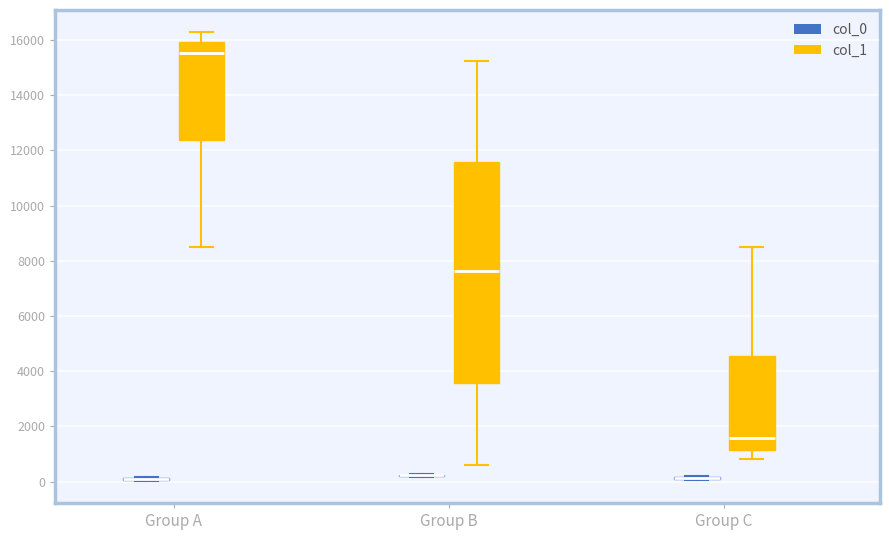

Reading left to right, transcribe this box plot: for each box, give where its median line is, the range the box spans, and where its two whiskers end, as read against the y-axis. The values are not printed on the chart, so give them approximately, as read against the axis.

Group A (col_0): box collapsed to a line at 0, whiskers 0 to 200
Group A (col_1): median 15600, box 12400 to 16000, whiskers 8600 to 16200
Group B (col_0): box collapsed to a line at 200, whiskers 200 to 200
Group B (col_1): median 7600, box 3600 to 11600, whiskers 600 to 15200
Group C (col_0): box collapsed to a line at 200, whiskers 0 to 200
Group C (col_1): median 1600, box 1200 to 4600, whiskers 800 to 8600